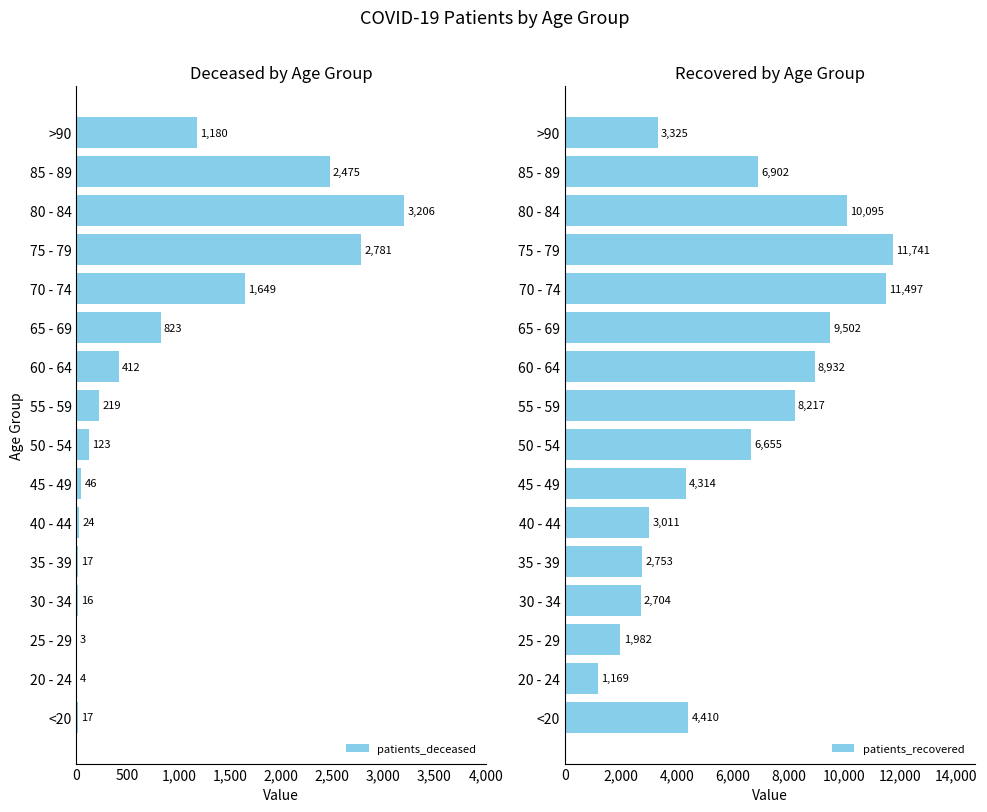

How many bars are there in each group?

2